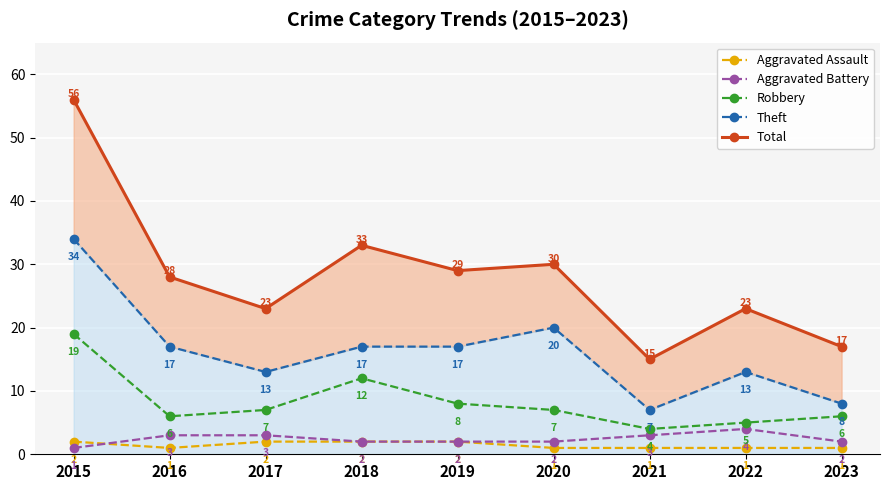

The value of Theft at 2023 is 8. True or false?

True